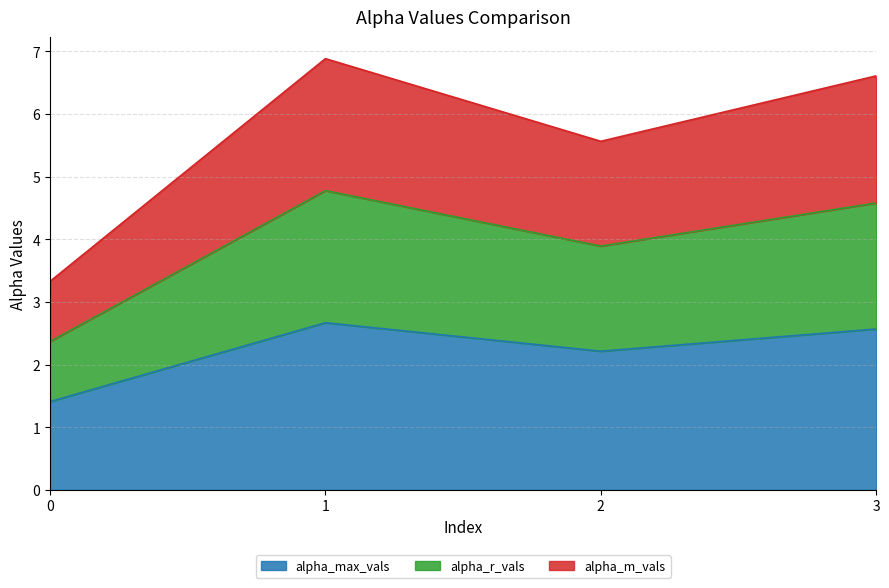

What are all the series names shown in the legend?

alpha_max_vals, alpha_r_vals, alpha_m_vals